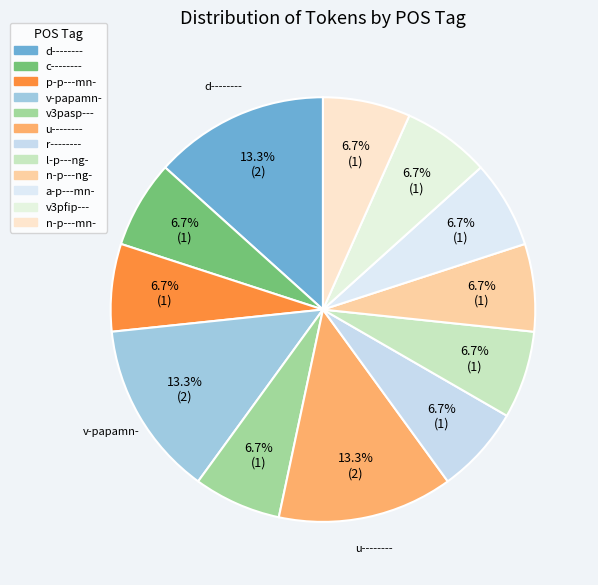

Count the number of slices in the pie.

12